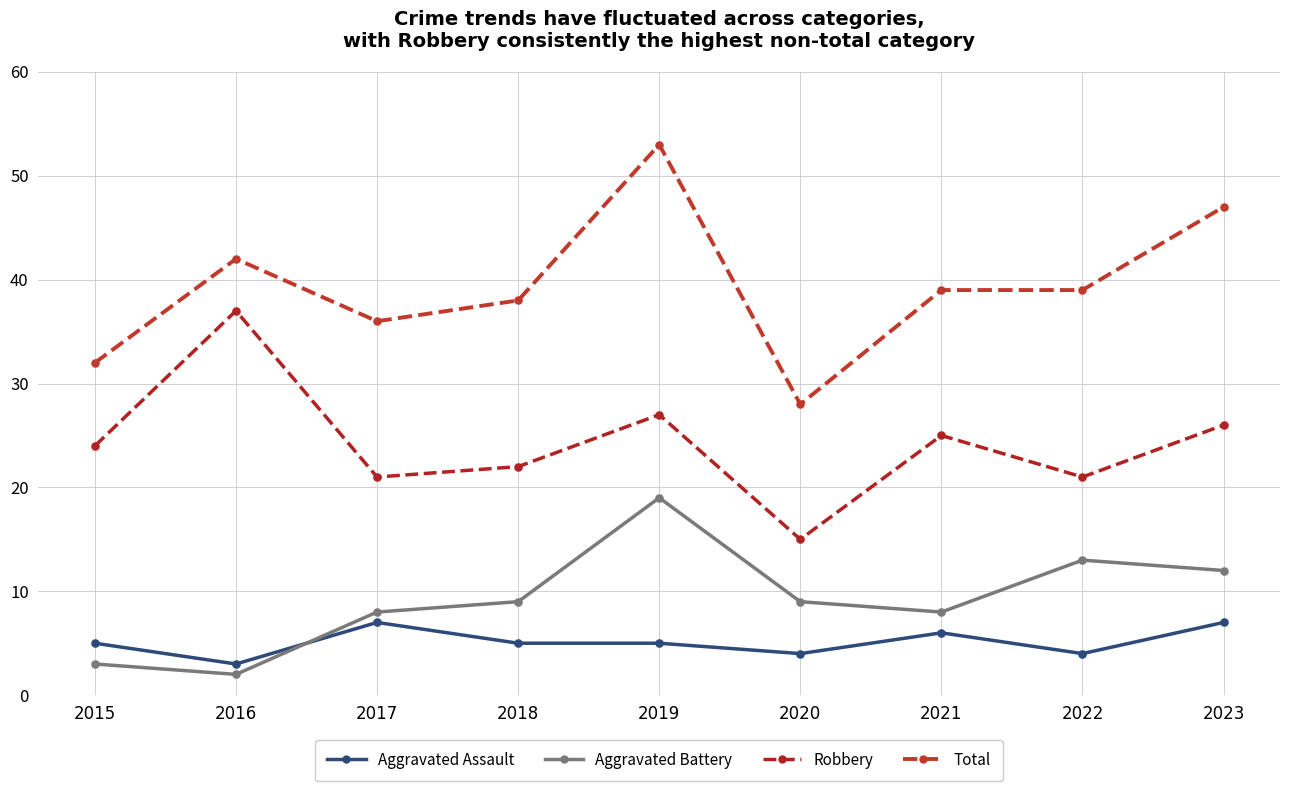

At how many categories does at least one series exceed 37?

6